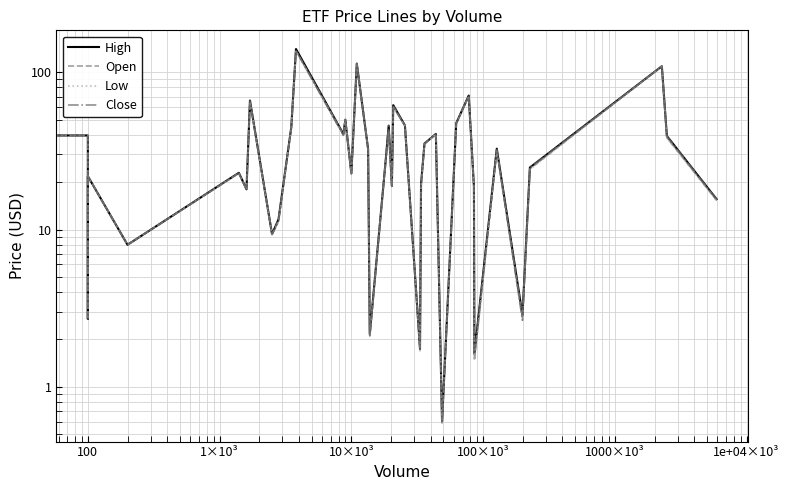

Is it true that Open equals 120.0 at 31?

False